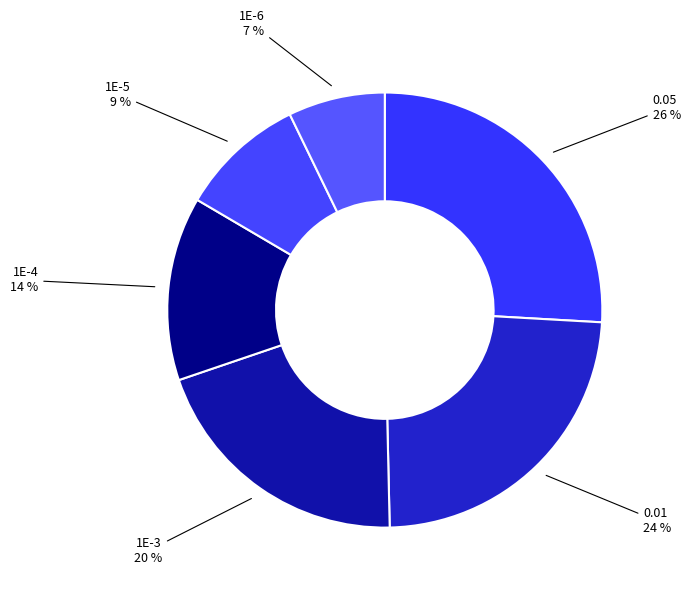

To the nearest percent, what is the average slice percentage?

17%